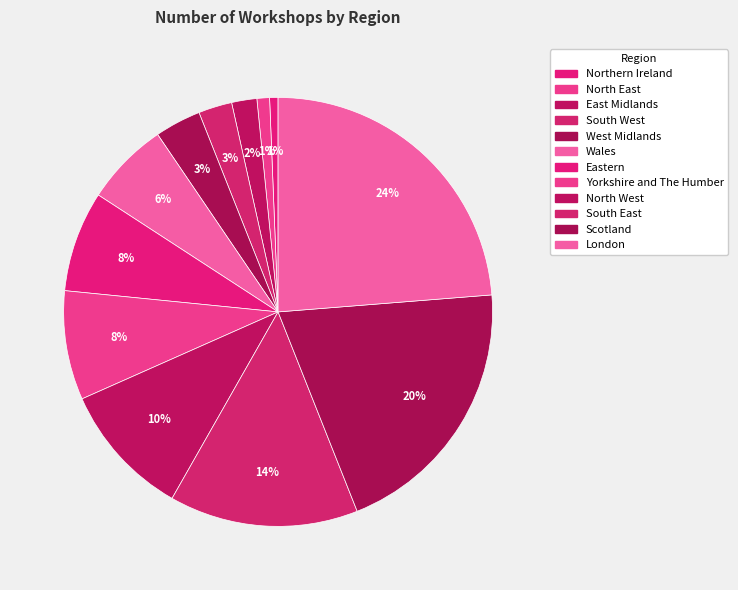

How many slices are in this pie chart?

12